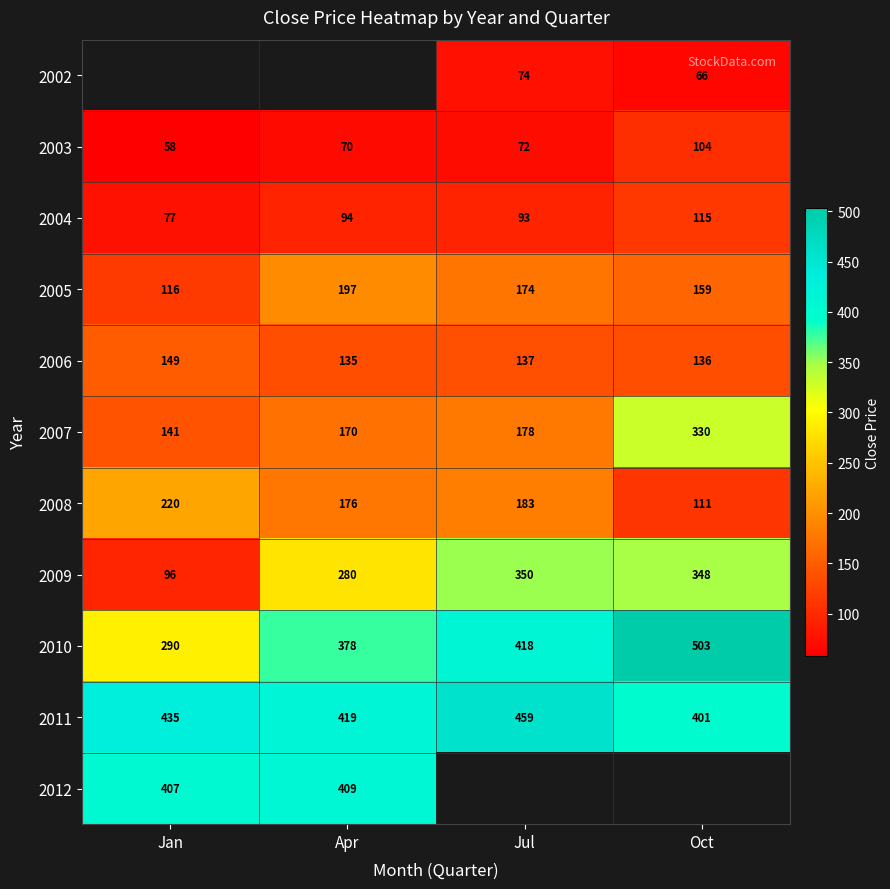

At which label does 2006 reach its peak?

Jan